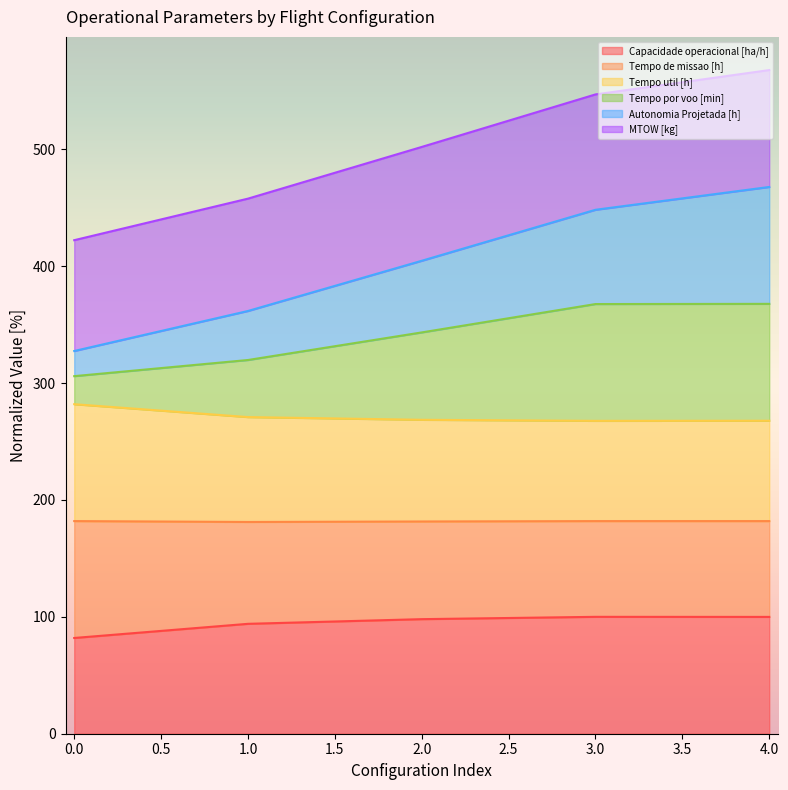

What is the total value across all series at 4.0?

567.8